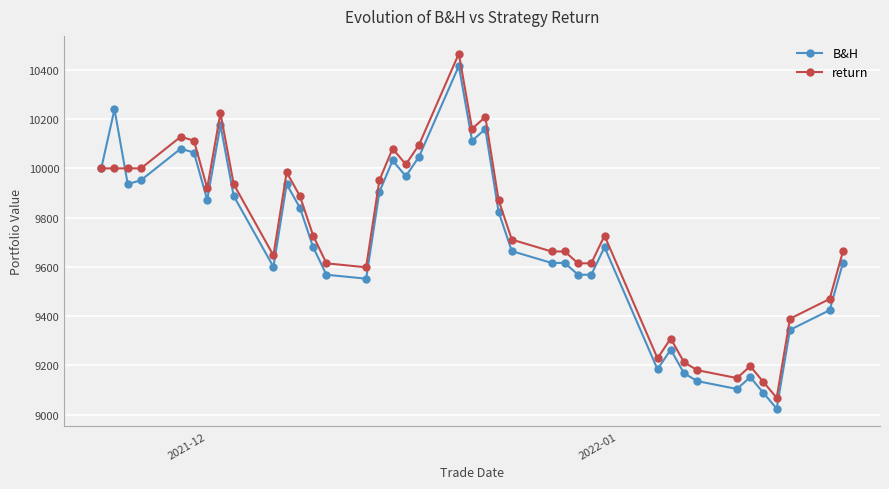

What is the value of the return point at the 31st from the left?

9309.0